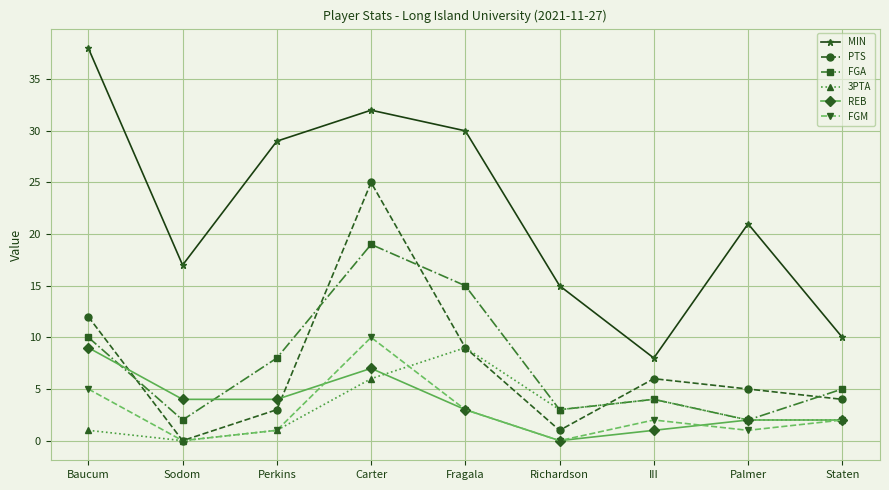

Between which two adjacent categories do FGA and PTS first intersect?

Baucum and Sodom